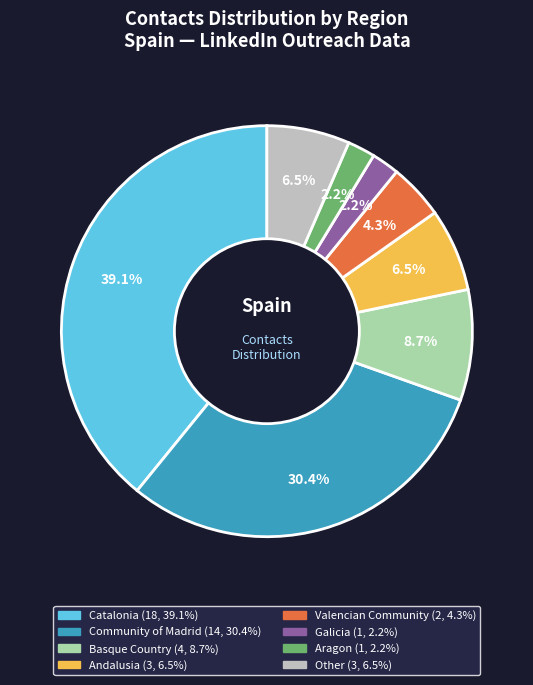

Does any single category account for the majority?

No